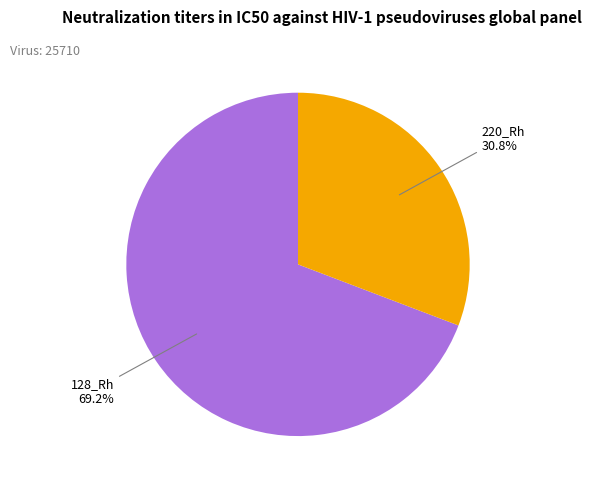

Is there any slice that represents more than half of the pie?

Yes